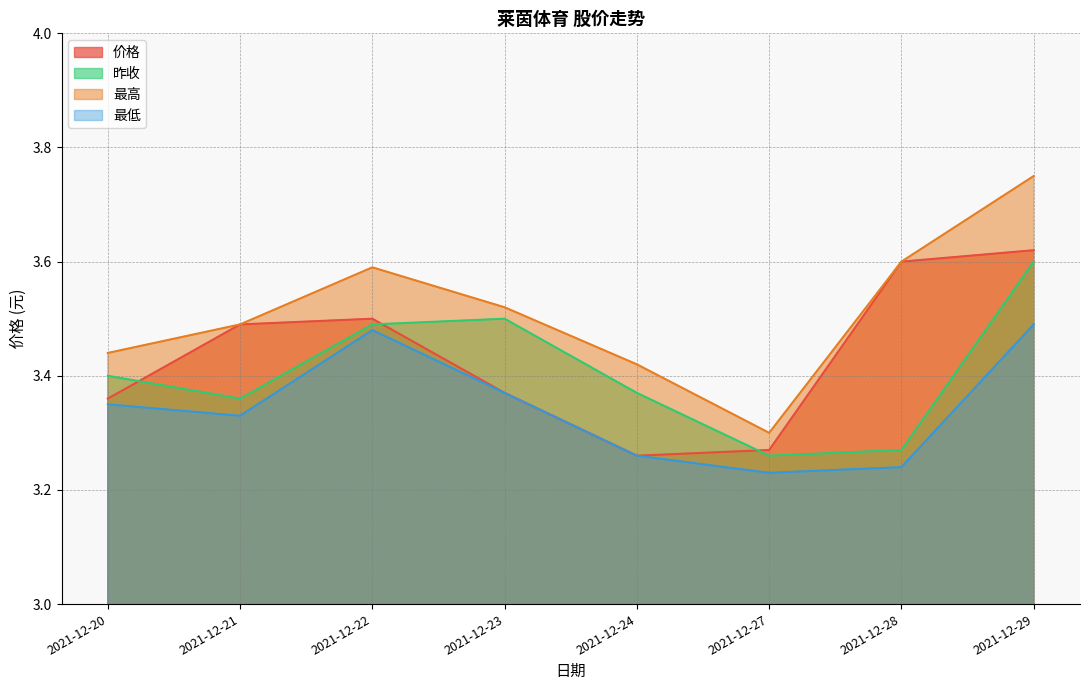

True or false: 昨收 and 最低 intersect in this chart.

False